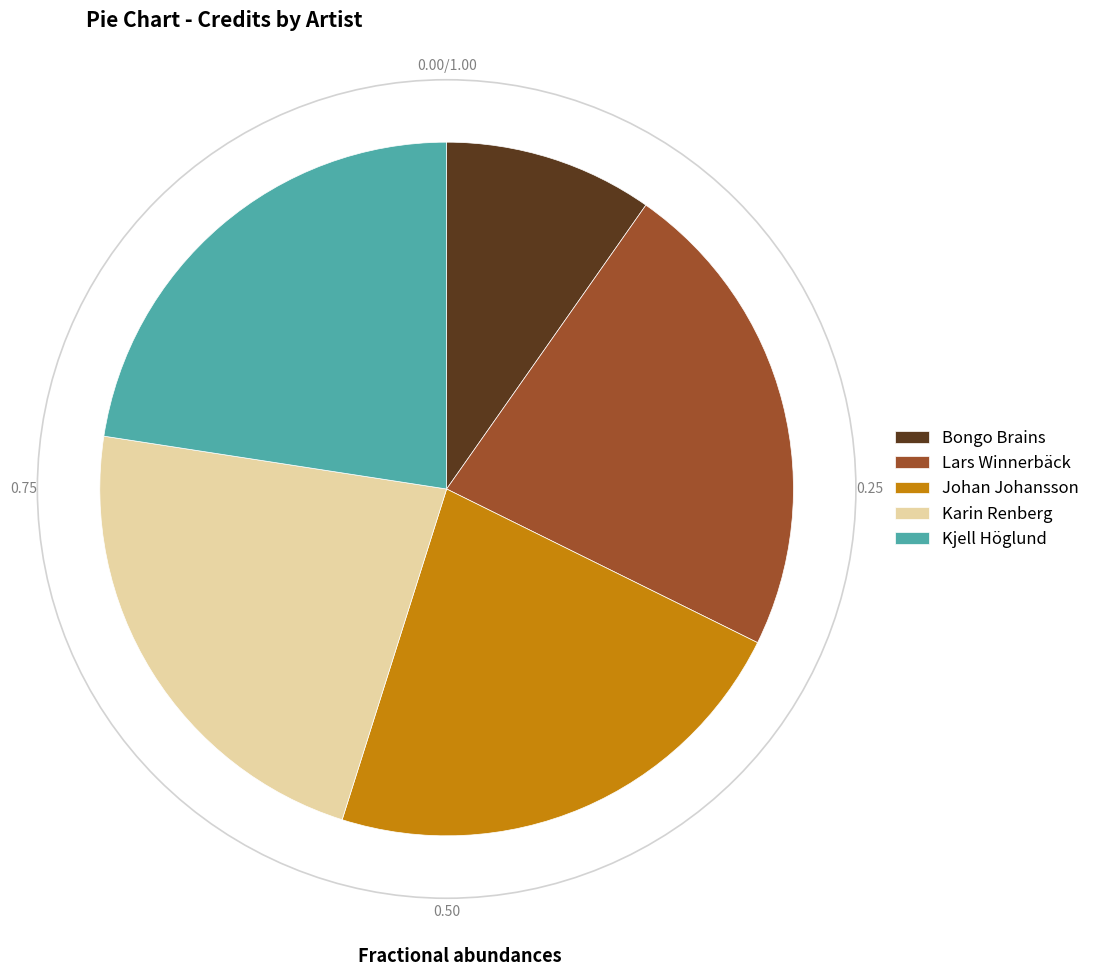

What is the ratio of the value at Lars Winnerbäck to the value at Kjell Höglund?

1.0